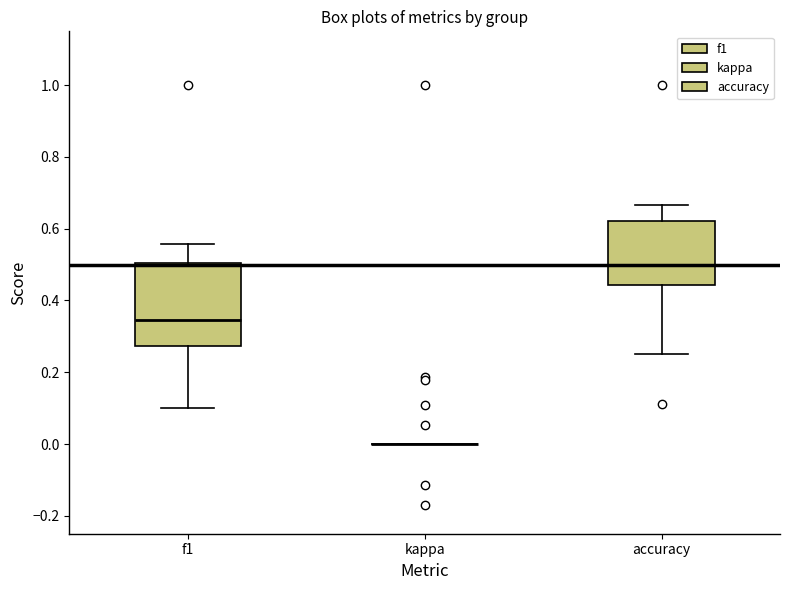

Which box is the tallest, from its lower edge to its upper edge?

f1